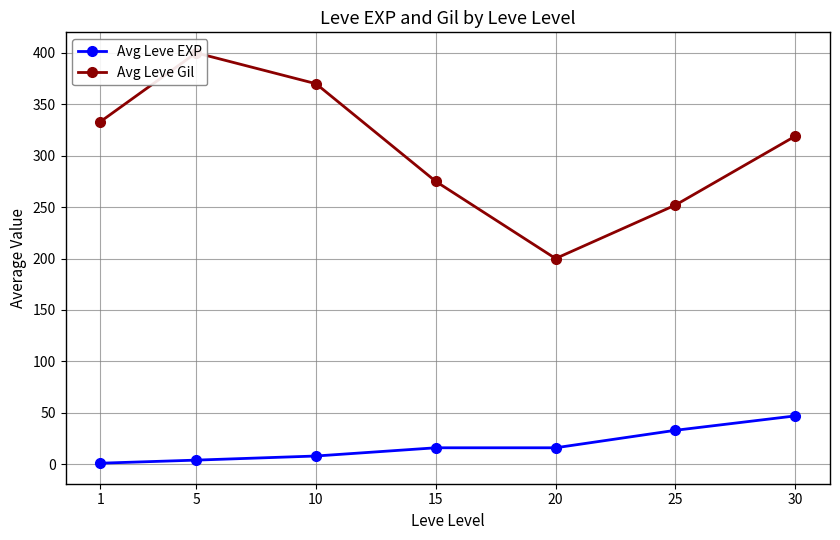

True or false: Avg Leve Gil and Avg Leve EXP cross at least once.

False